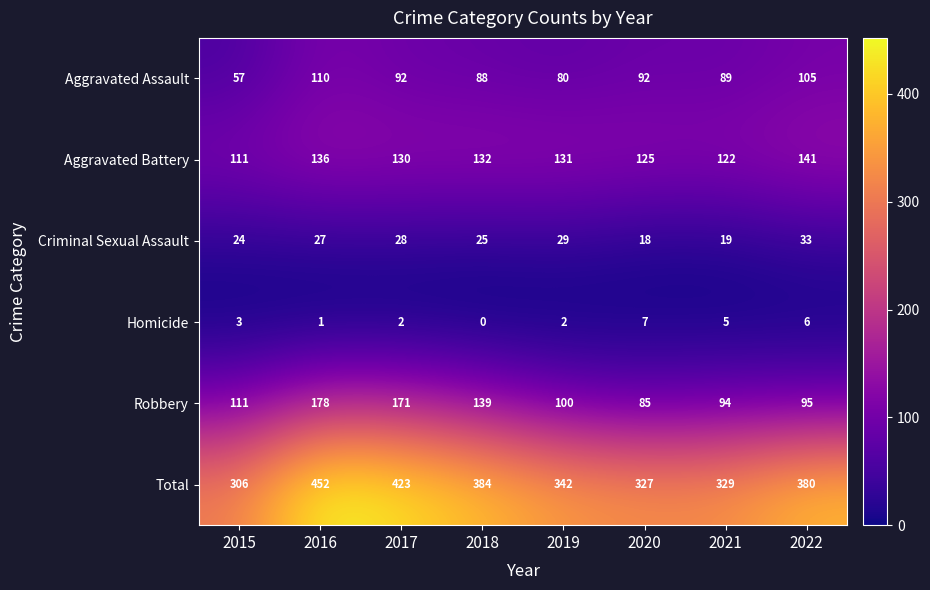

True or false: Aggravated Battery has a value of 125 at 2020.

True